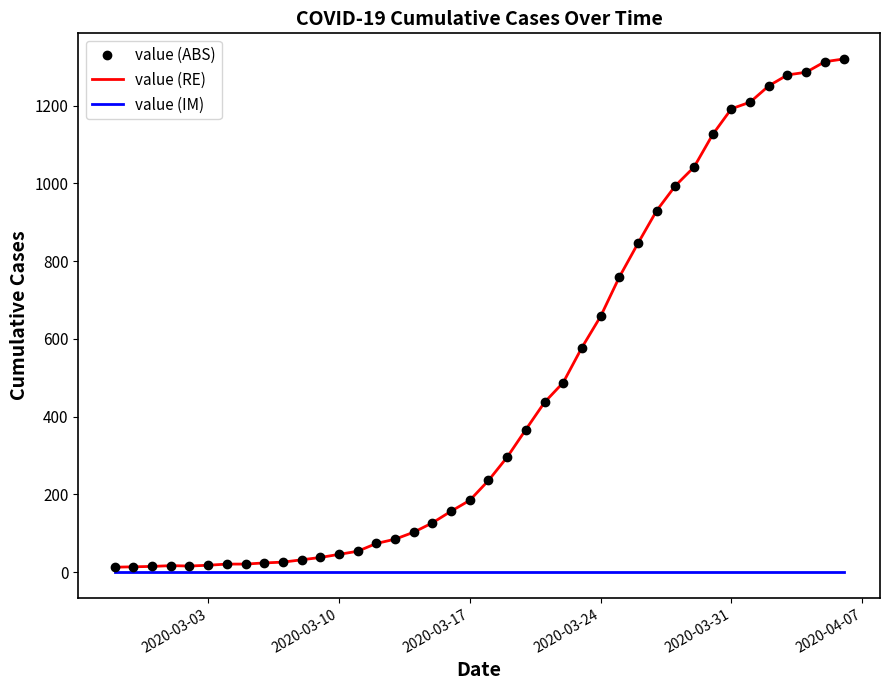

True or false: value (IM) and value (ABS) intersect in this chart.

False